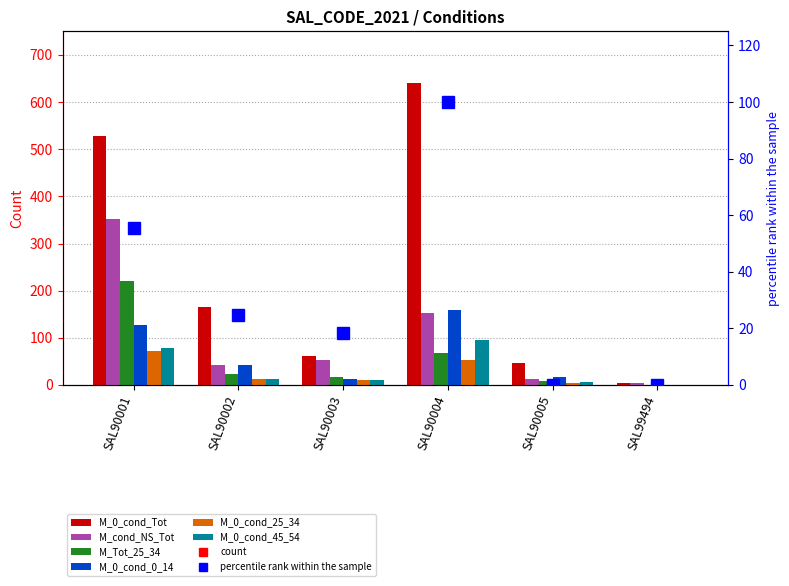

True or false: M_cond_NS_Tot has a value of 201 at SAL90004.

False